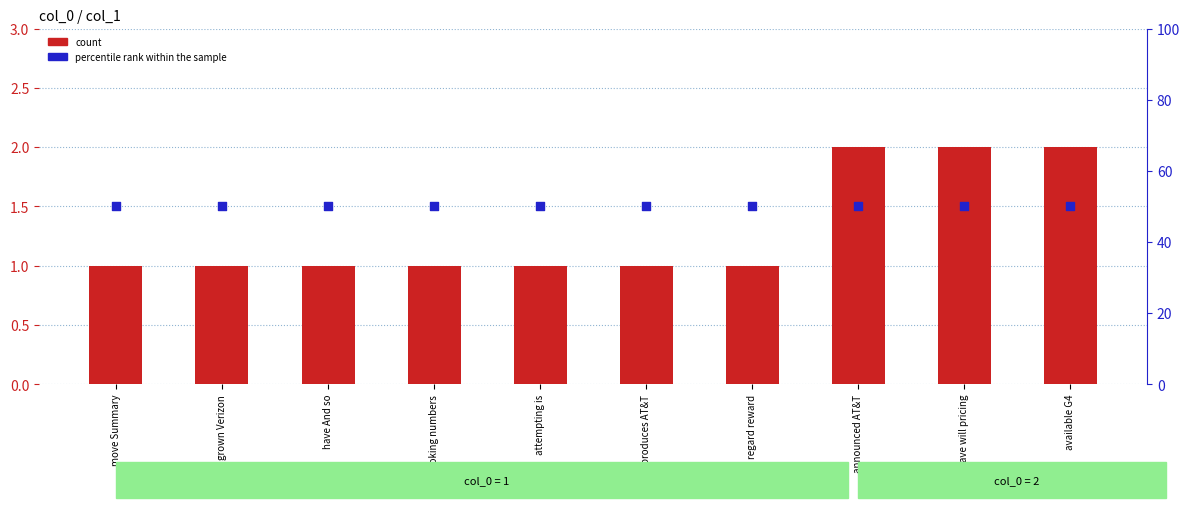

Which series has the widest spread of Y values?

count